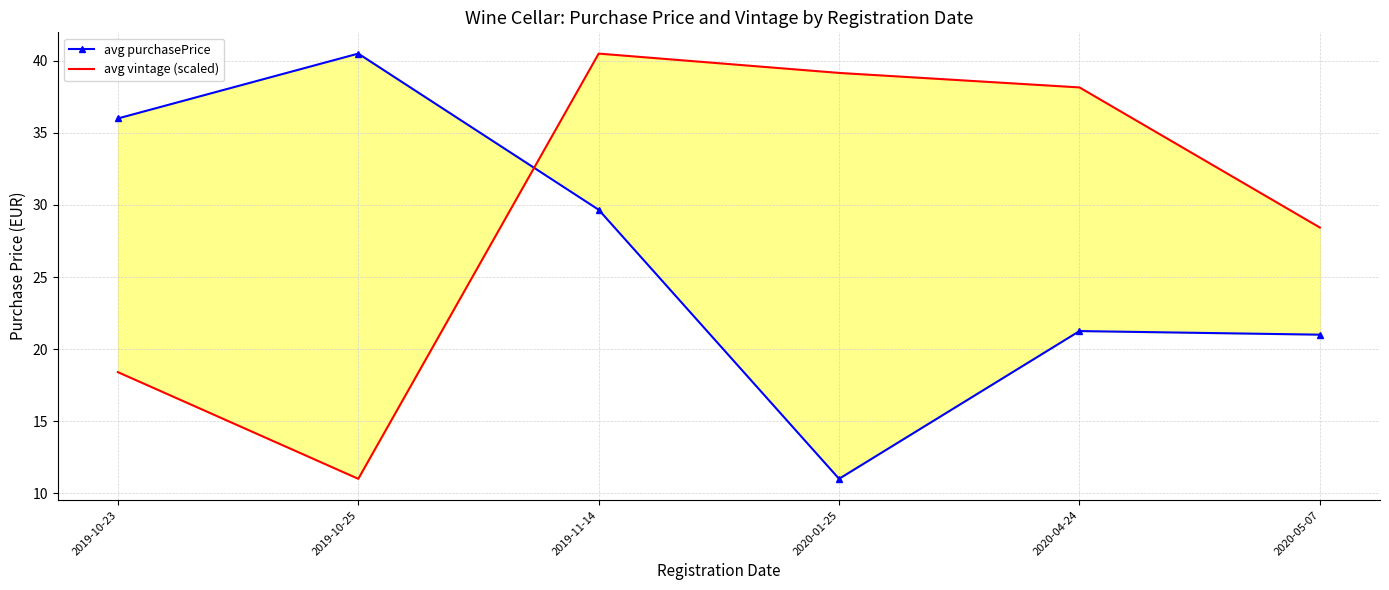

Rank the series by their average value, from lowest to highest.

avg purchasePrice, avg vintage (scaled)